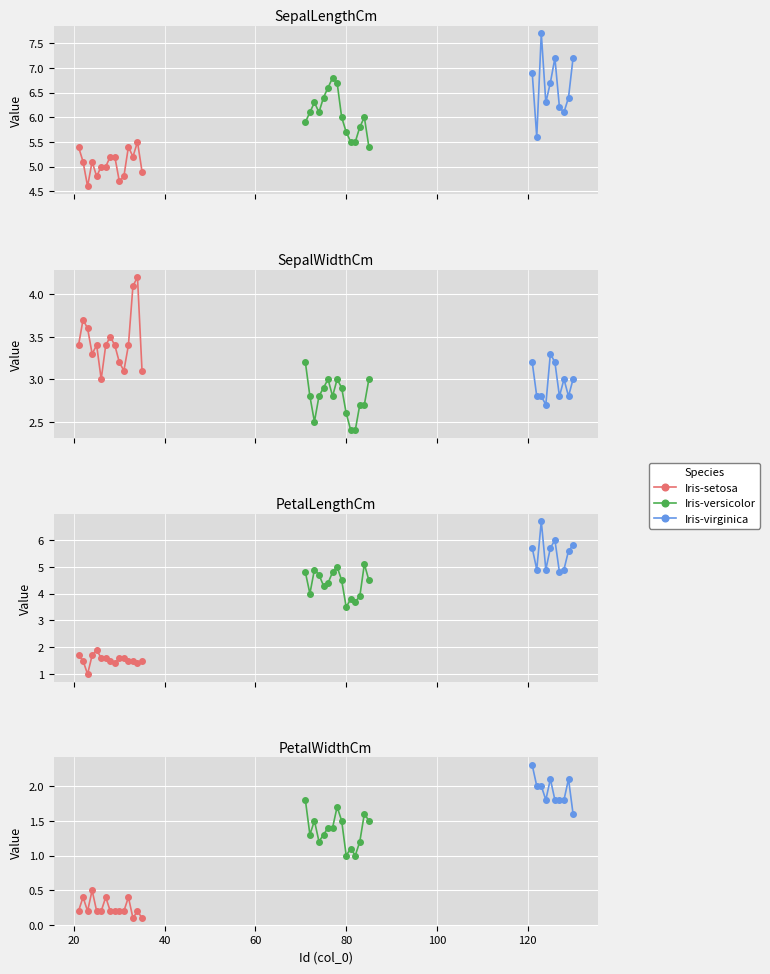

Reading left to right, extract all data points from this chart.

SepalLengthCm: 5.4	5.1	4.6	5.1	4.8	5.0	5.0	5.2	5.2	4.7	4.8	5.4	5.2	5.5	4.9	5.9	6.1	6.3	6.1	6.4	6.6	6.8	6.7	6.0	5.7	5.5	5.5	5.8	6.0	5.4	6.9	5.6	7.7	6.3	6.7	7.2	6.2	6.1	6.4	7.2
SepalWidthCm: 3.4	3.7	3.6	3.3	3.4	3.0	3.4	3.5	3.4	3.2	3.1	3.4	4.1	4.2	3.1	3.2	2.8	2.5	2.8	2.9	3.0	2.8	3.0	2.9	2.6	2.4	2.4	2.7	2.7	3.0	3.2	2.8	2.8	2.7	3.3	3.2	2.8	3.0	2.8	3.0
PetalLengthCm: 1.7	1.5	1.0	1.7	1.9	1.6	1.6	1.5	1.4	1.6	1.6	1.5	1.5	1.4	1.5	4.8	4.0	4.9	4.7	4.3	4.4	4.8	5.0	4.5	3.5	3.8	3.7	3.9	5.1	4.5	5.7	4.9	6.7	4.9	5.7	6.0	4.8	4.9	5.6	5.8
PetalWidthCm: 0.2	0.4	0.2	0.5	0.2	0.2	0.4	0.2	0.2	0.2	0.2	0.4	0.1	0.2	0.1	1.8	1.3	1.5	1.2	1.3	1.4	1.4	1.7	1.5	1.0	1.1	1.0	1.2	1.6	1.5	2.3	2.0	2.0	1.8	2.1	1.8	1.8	1.8	2.1	1.6